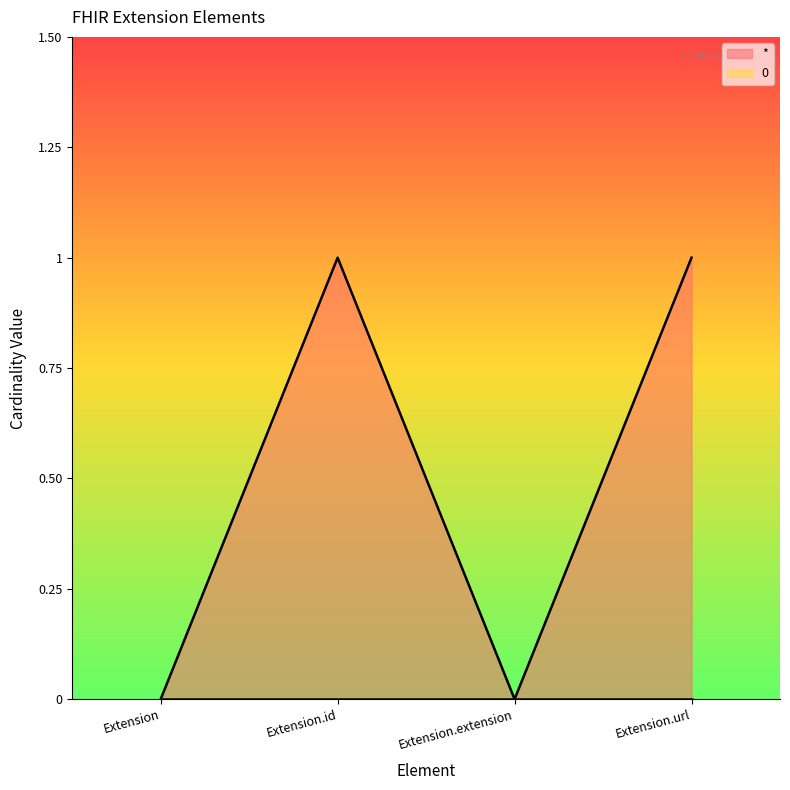

What is the change in value from Extension.extension to Extension.url?

+1